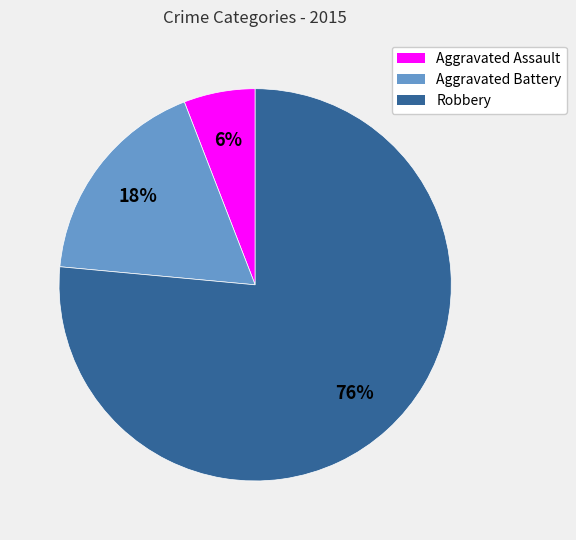

To the nearest percent, what portion does Aggravated Battery represent?

18%